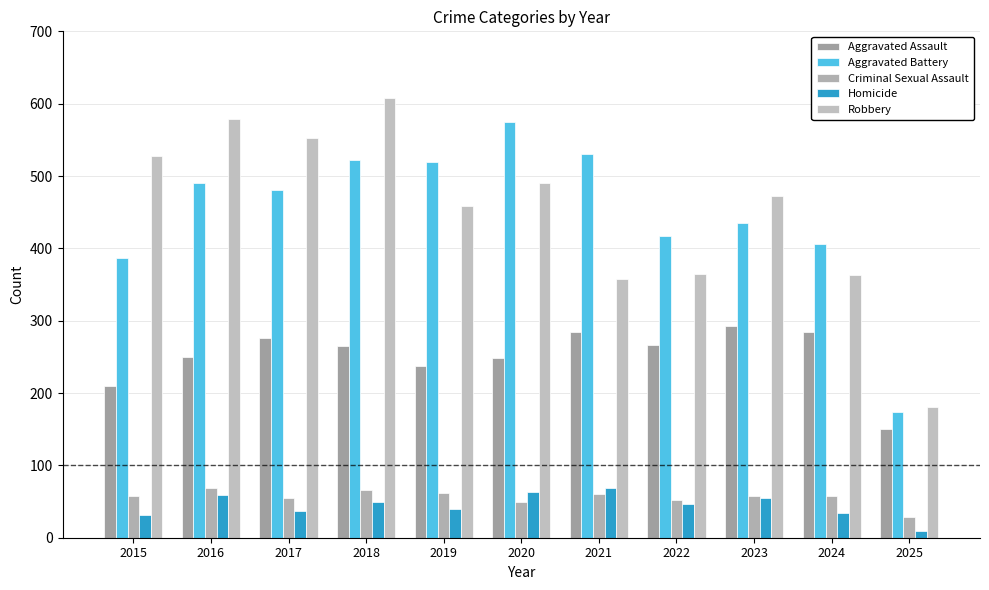

What are all the series names shown in the legend?

Aggravated Assault, Aggravated Battery, Criminal Sexual Assault, Homicide, Robbery